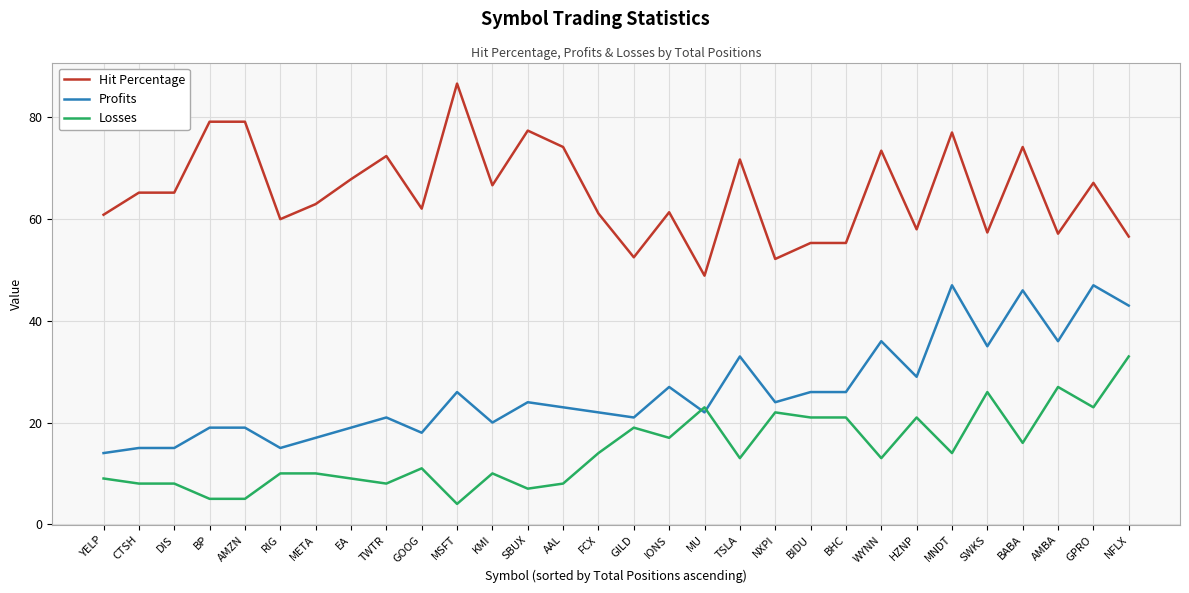

What are all the series names shown in the legend?

Hit Percentage, Profits, Losses